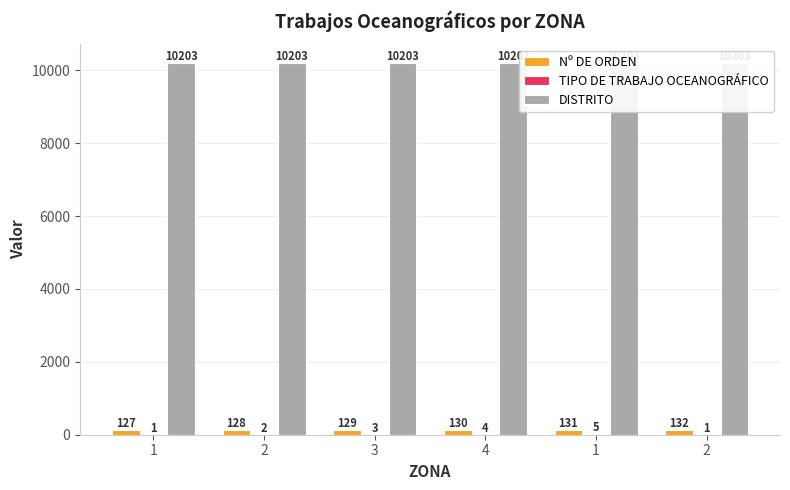

How many TIPO DE TRABAJO OCEANOGRÁFICO values are between 1 and 4?

5